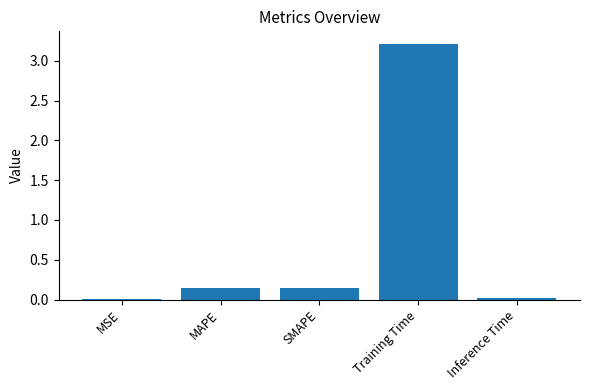

What value does the data have at Training Time?

3.2